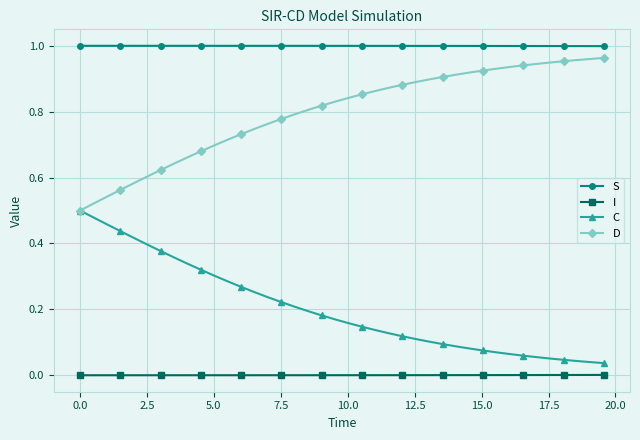

True or false: S and D intersect in this chart.

False